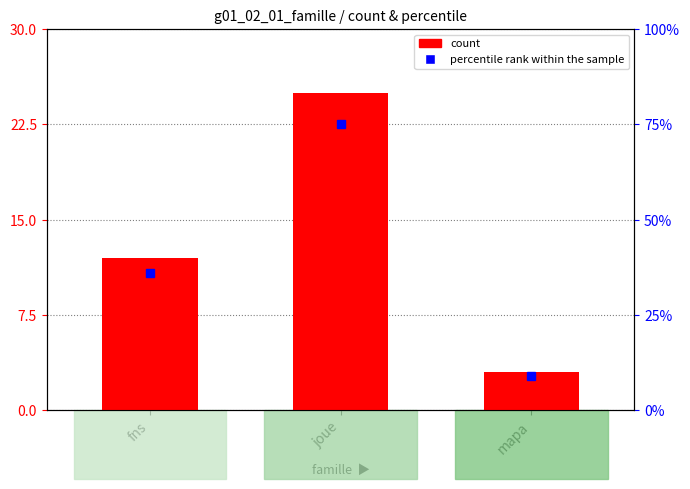

What is the difference between the values at fns and mapa?

9